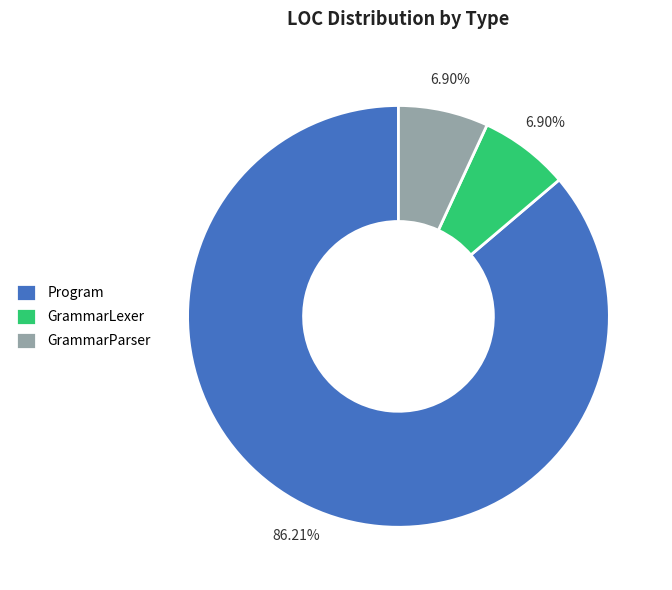

How many slices are in this pie chart?

3